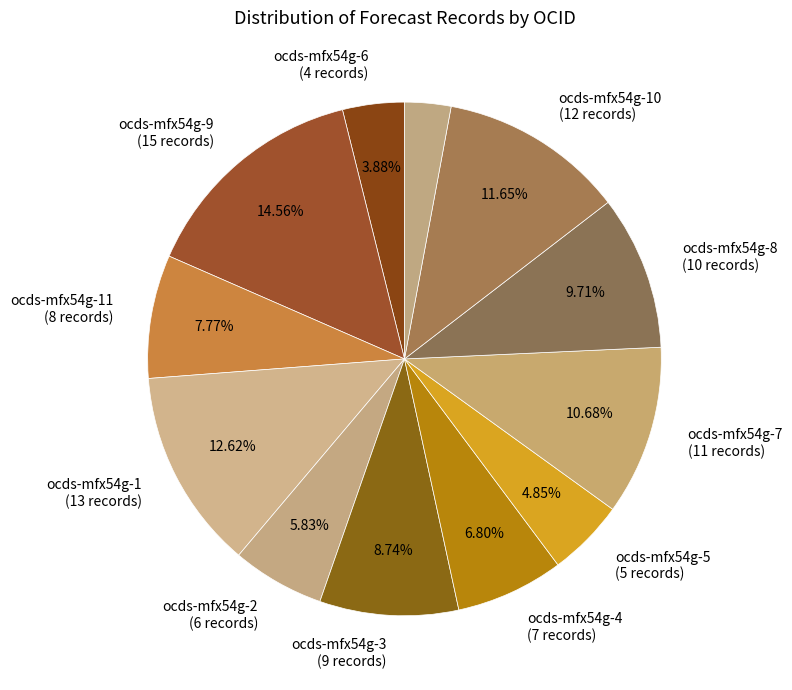

Count the number of slices in the pie.

12